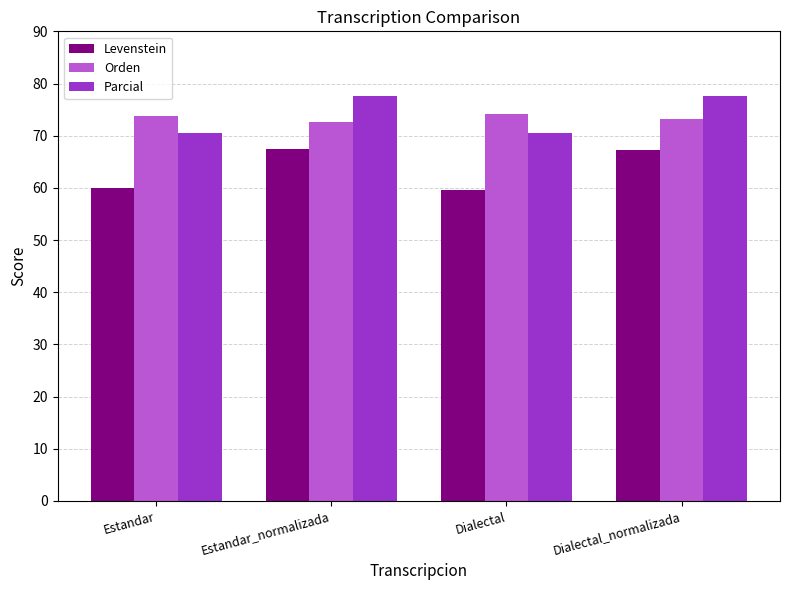

Does the chart contain any negative values?

No